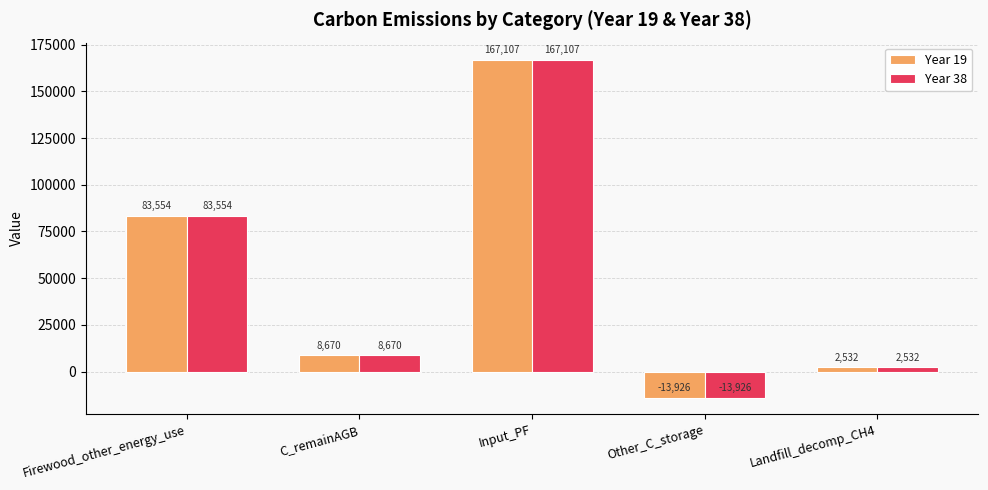

What is the average value of the Year 38 series?

49587.4